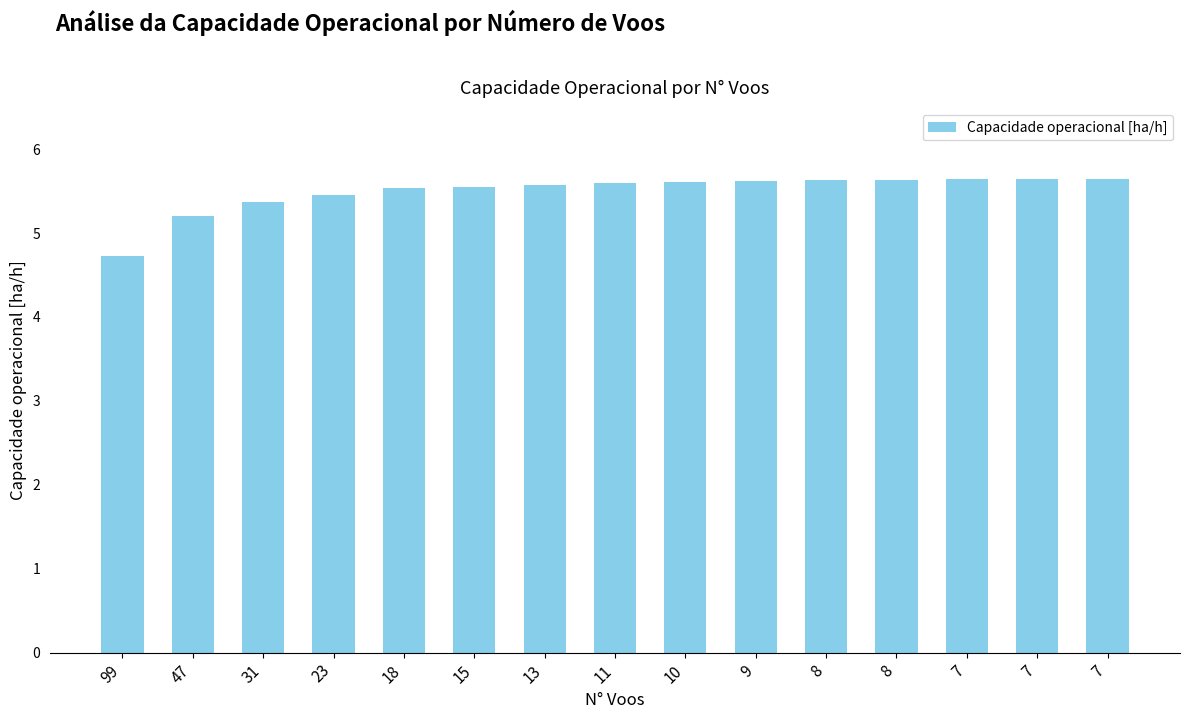

How many data points does each series have?

15